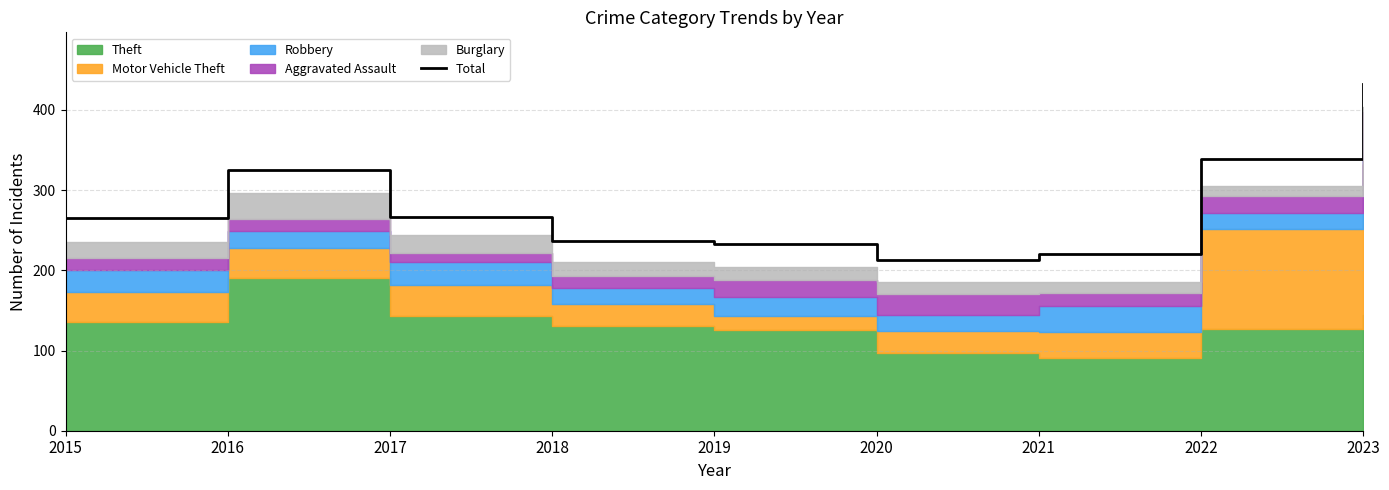

The value at 2017 is 142. True or false?

False